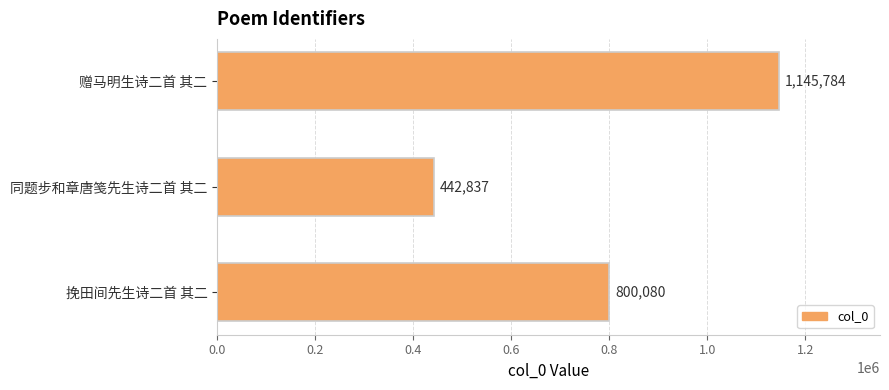

What is the difference between the maximum and minimum values?

702947